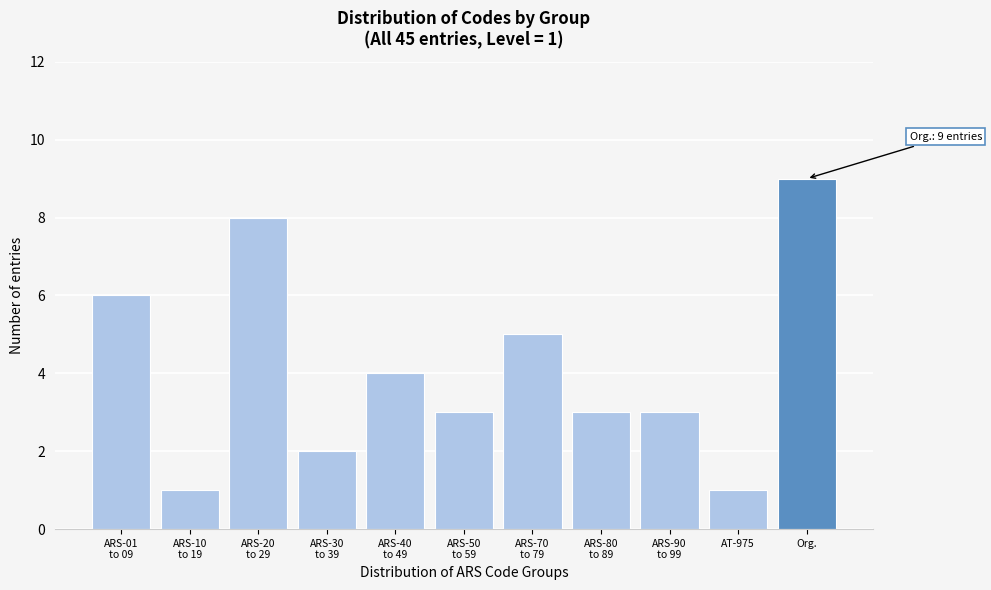

Reading left to right, extract all data points from this chart.

6	1	8	2	4	3	5	3	3	1	9